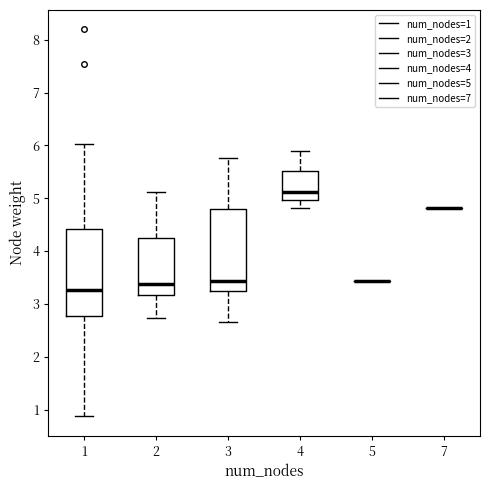

Reading left to right, transcribe this box plot: for each box, give where its median line is, the range the box spans, and where its two whiskers end, as read against the y-axis. The values are not printed on the chart, so give them approximately, as read against the axis.

1: median 3.3, box 2.8 to 4.4, whiskers 0.9 to 6.0
2: median 3.4, box 3.2 to 4.2, whiskers 2.7 to 5.1
3: median 3.4, box 3.2 to 4.8, whiskers 2.7 to 5.8
4: median 5.1, box 5.0 to 5.5, whiskers 4.8 to 5.9
5: box collapsed to a line at 3.4, whiskers 3.4 to 3.4
7: box collapsed to a line at 4.8, whiskers 4.8 to 4.8